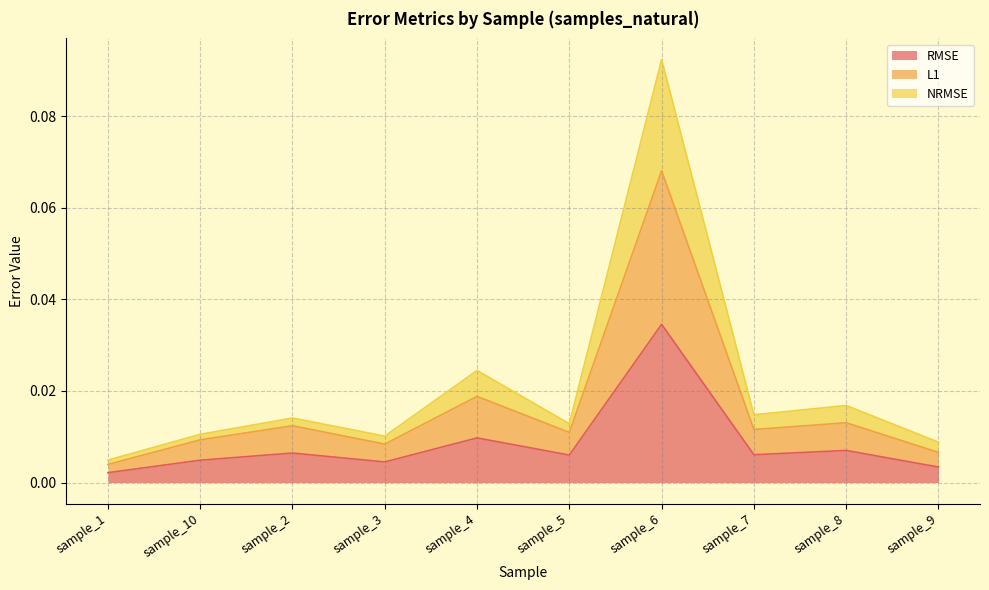

True or false: RMSE and L1 cross at least once.

False